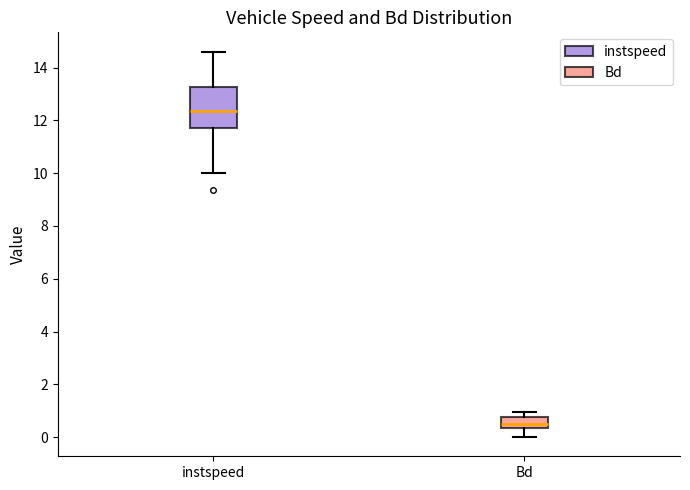

Reading left to right, transcribe this box plot: for each box, give where its median line is, the range the box spans, and where its two whiskers end, as read against the y-axis. The values are not printed on the chart, so give them approximately, as read against the axis.

instspeed: median 12.4, box 11.8 to 13.2, whiskers 10.0 to 14.6
Bd: median 0.6, box 0.4 to 0.8, whiskers 0.0 to 1.0